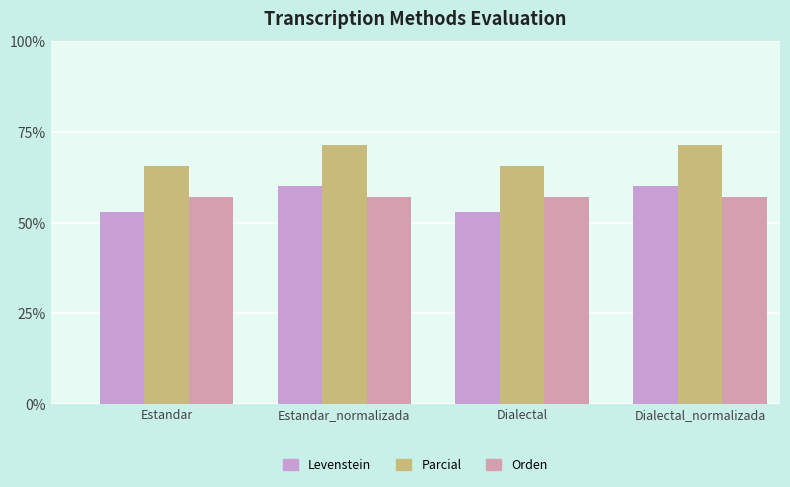

True or false: Parcial has a value of 95.8 at Dialectal_normalizada.

False